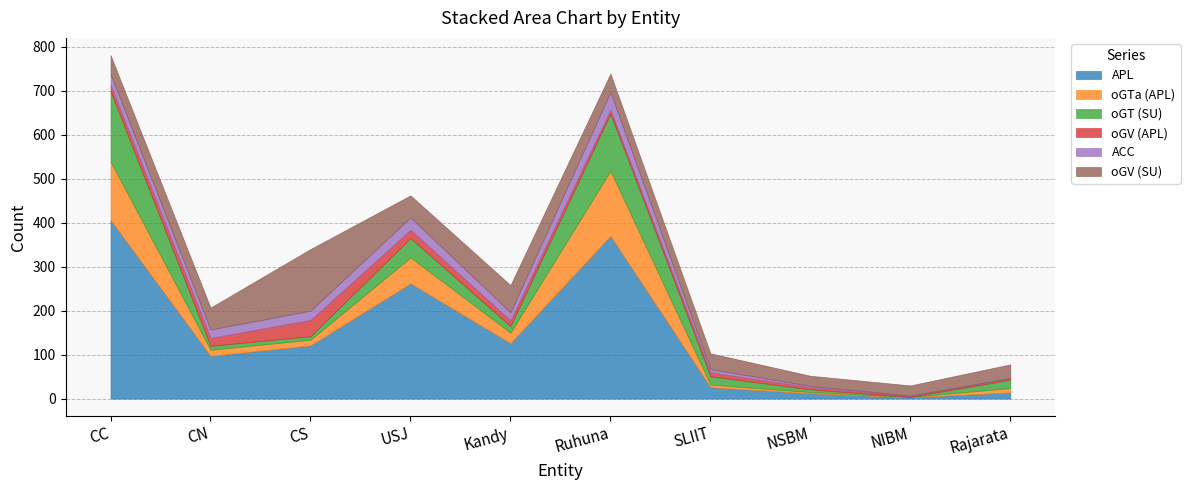

Is it true that oGV (SU) equals 36 at SLIIT?

True